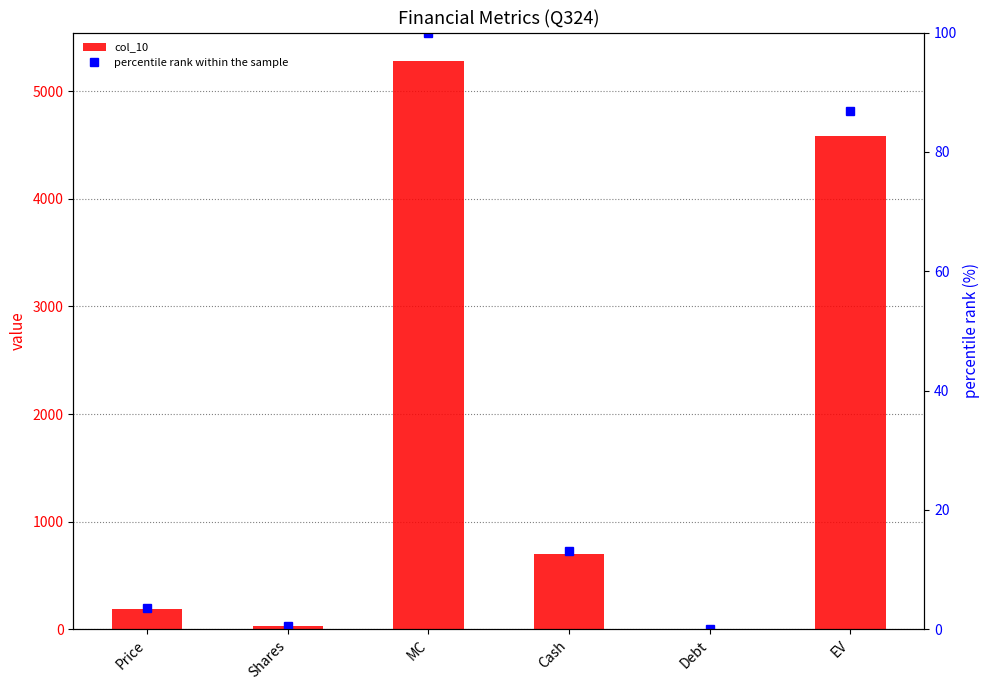

What position from the left is Debt?

5